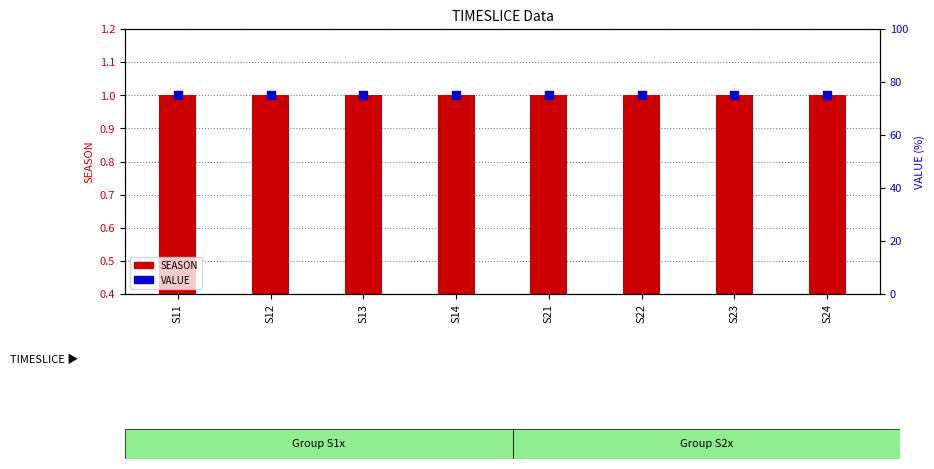

At which category is the sum across all series the highest?

S11